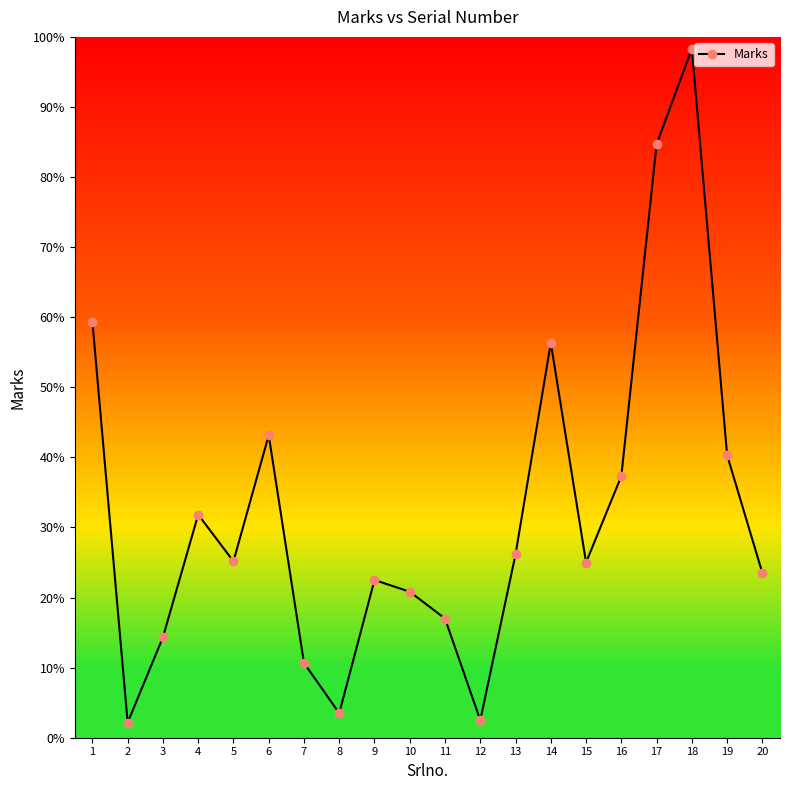

Where is the first local minimum?

2